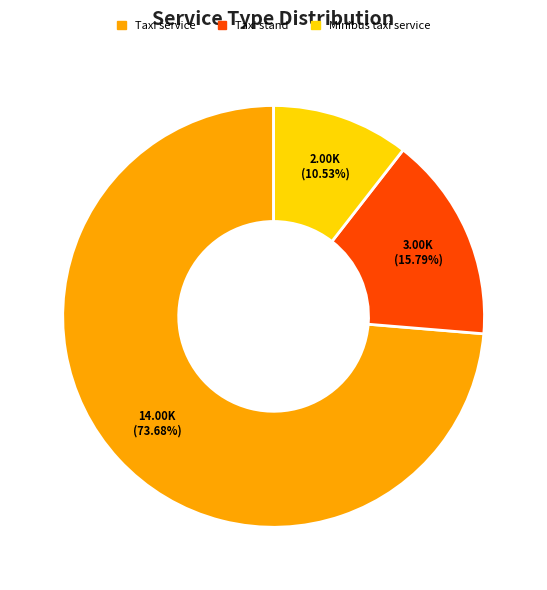

Count the number of slices in the pie.

3